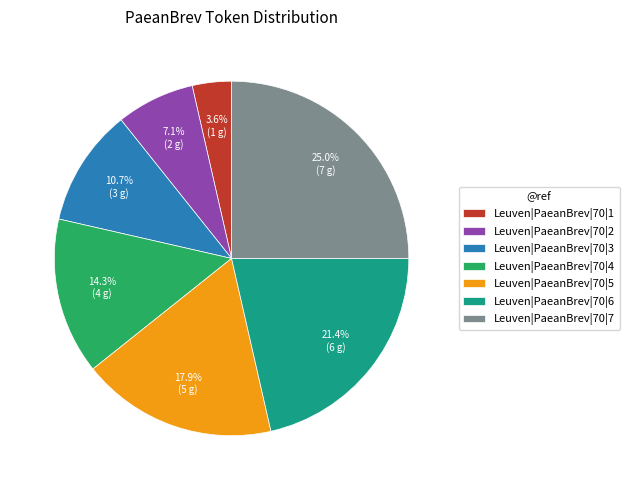

What is the ratio of the value at Leuven|PaeanBrev|70|5 to the value at Leuven|PaeanBrev|70|2?

2.5